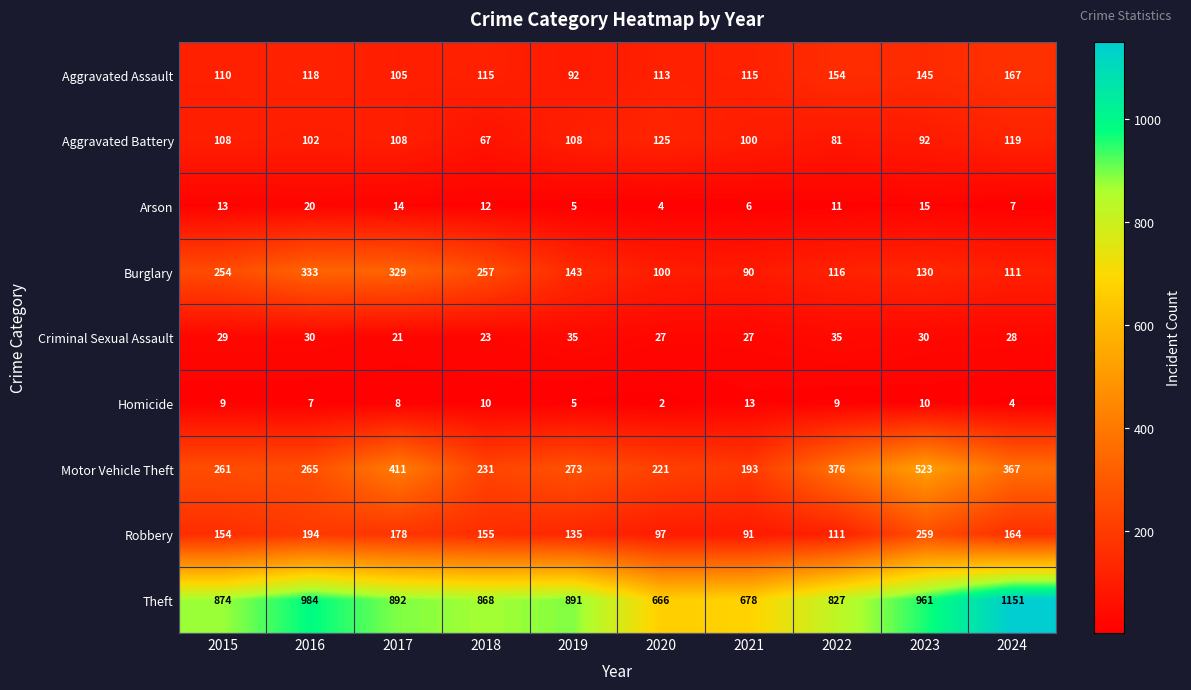

The Criminal Sexual Assault series shows 23 at 2018. True or false?

True